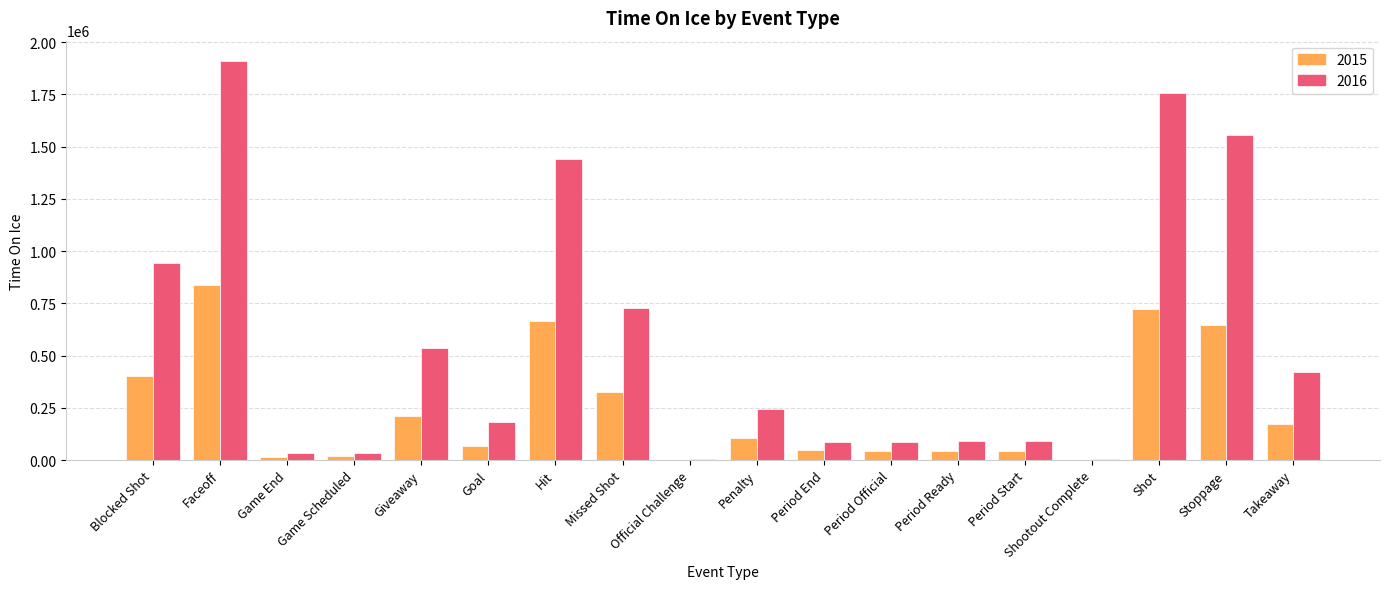

The 2016 series shows 1754764 at Shot. True or false?

True